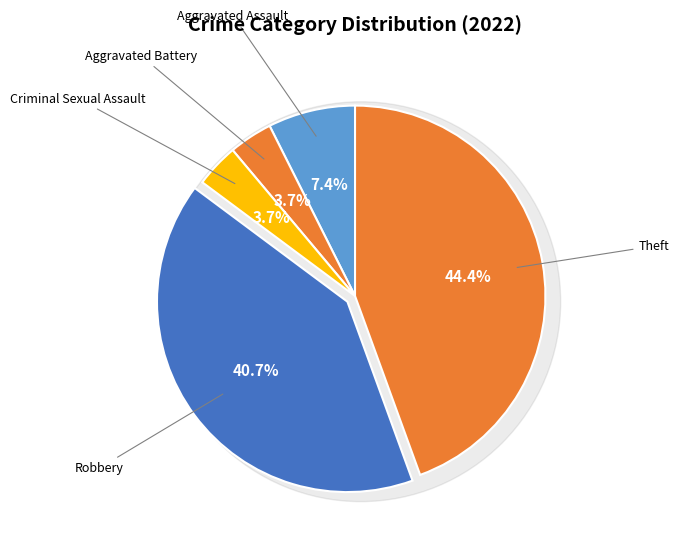

What portion of the pie excludes Aggravated Assault?

92.6%